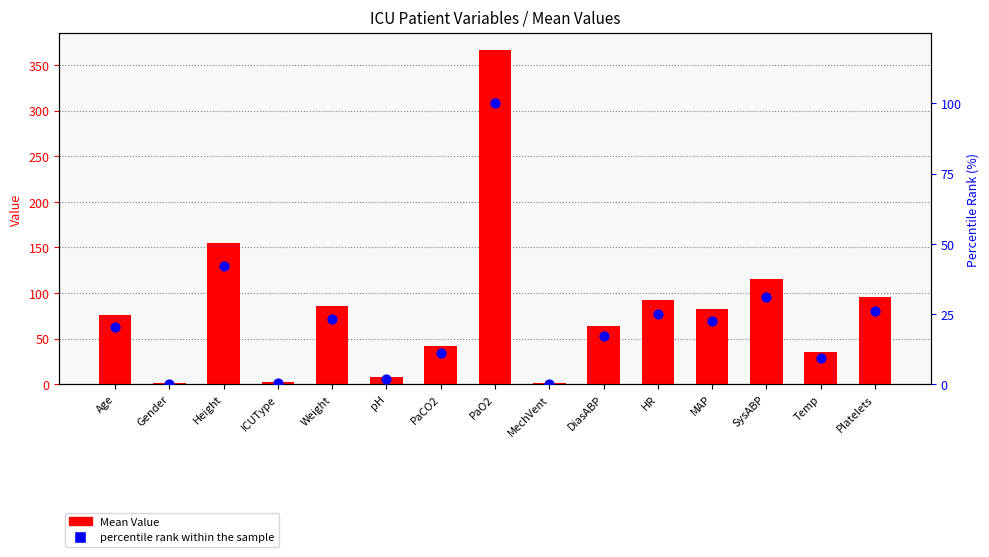

What are all the series names shown in the legend?

Mean Value, percentile rank within the sample